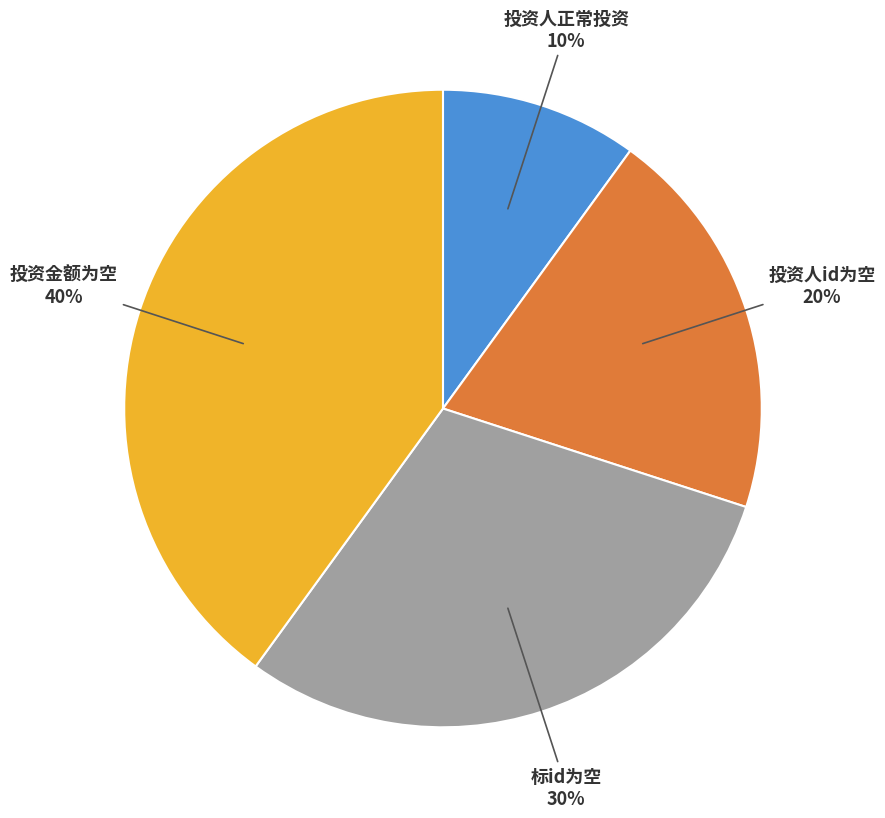

Does any single category account for the majority?

No